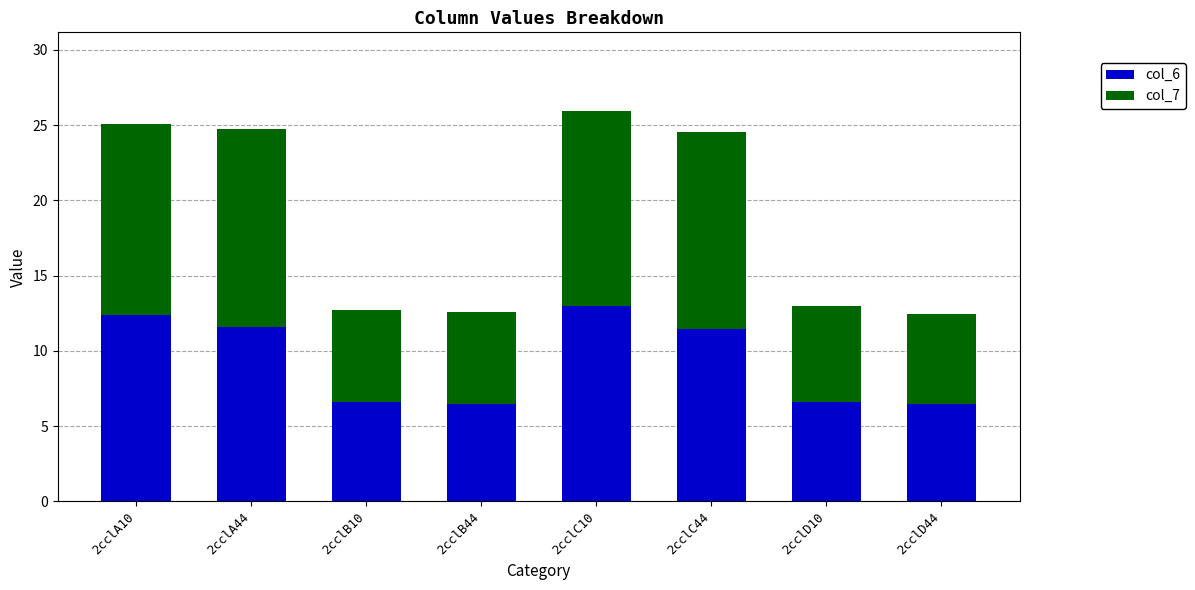

What is the highest value of the col_6 series?

13.0